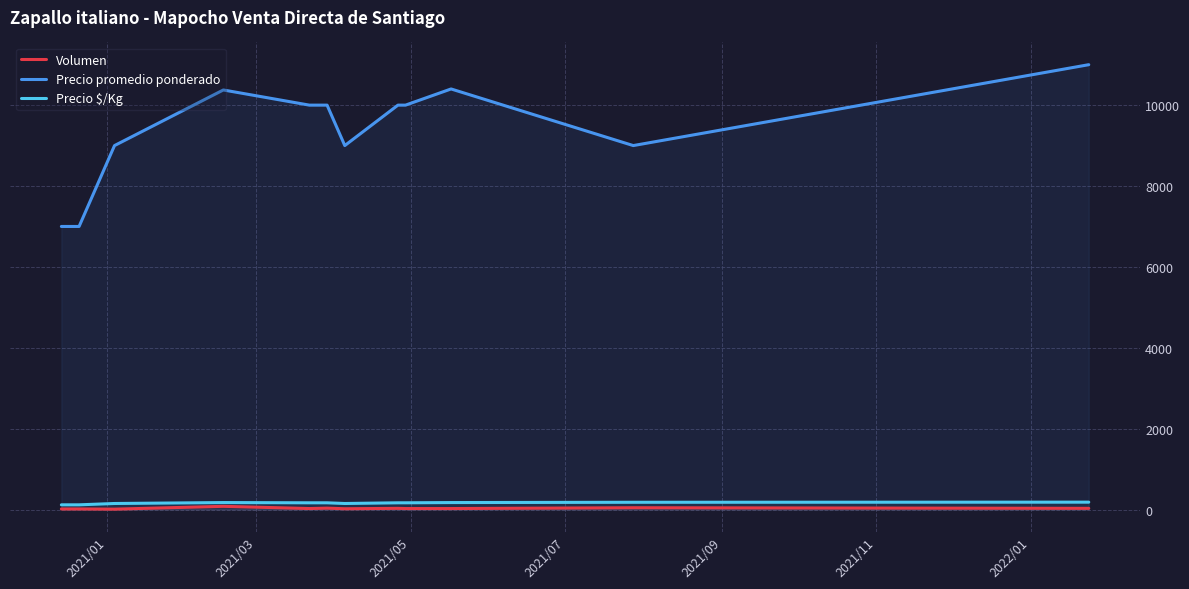

Which series has the largest total across all categories?

Precio promedio ponderado